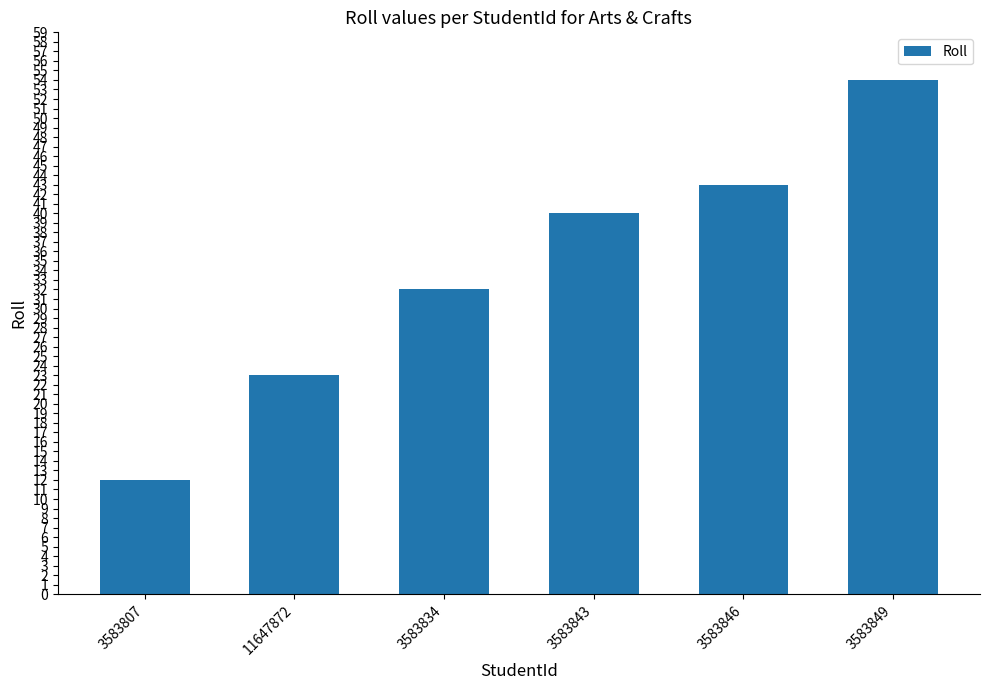

What is the ratio of the value at 3583846 to the value at 3583843?

1.1